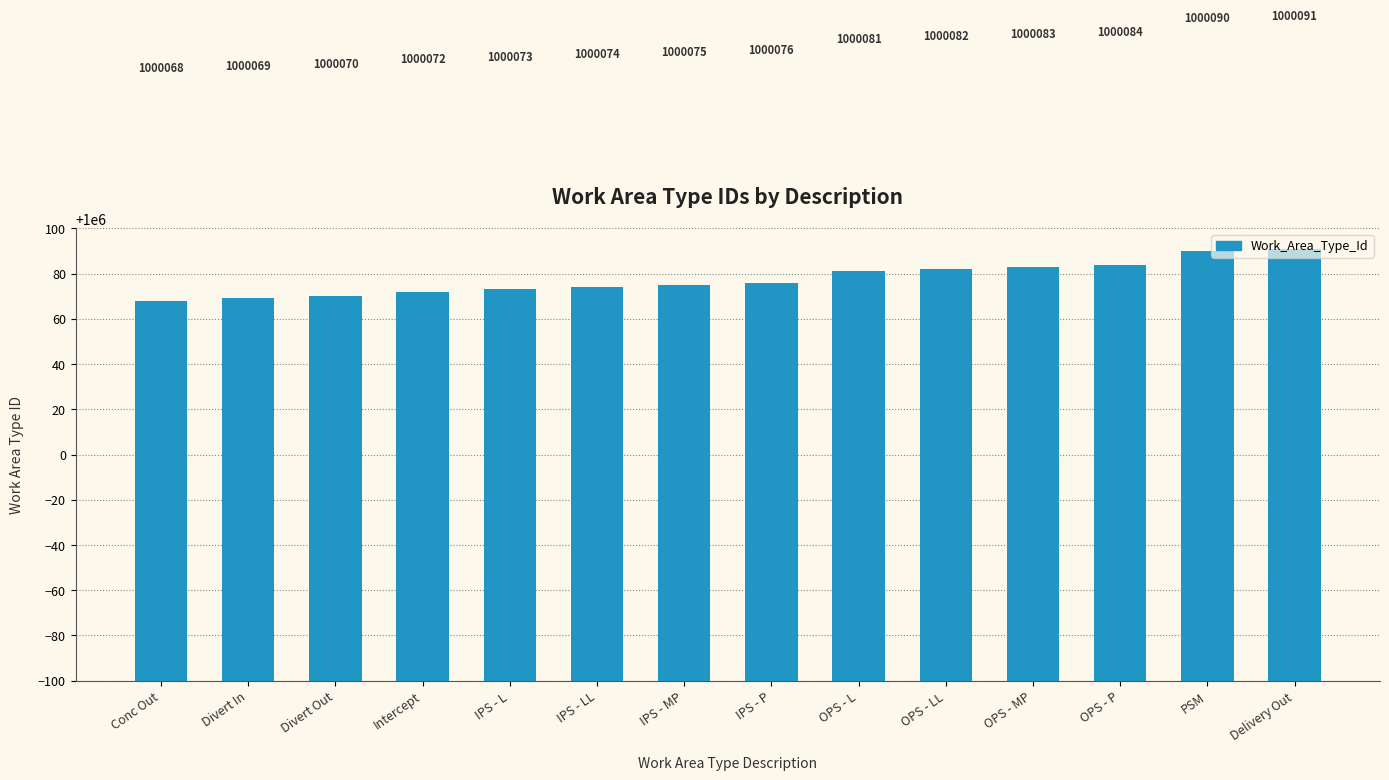

True or false: the data shows 232925 at IPS - L.

False